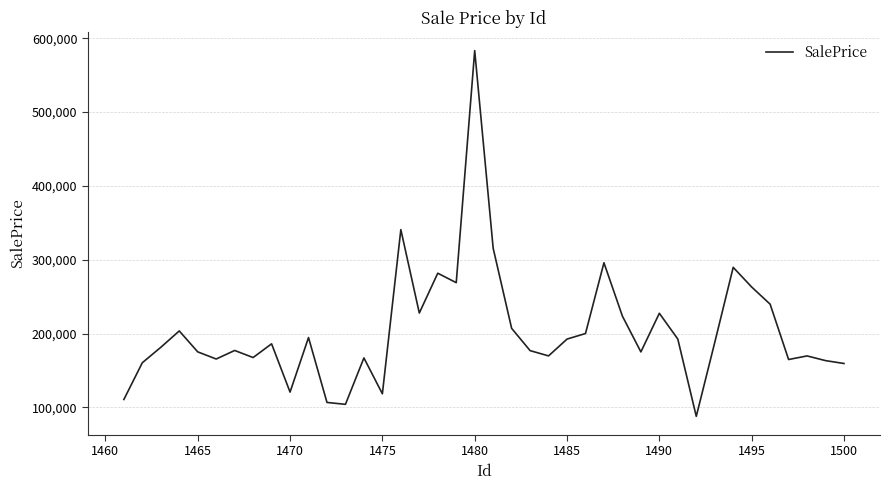

What is the smallest value displayed?

87752.9